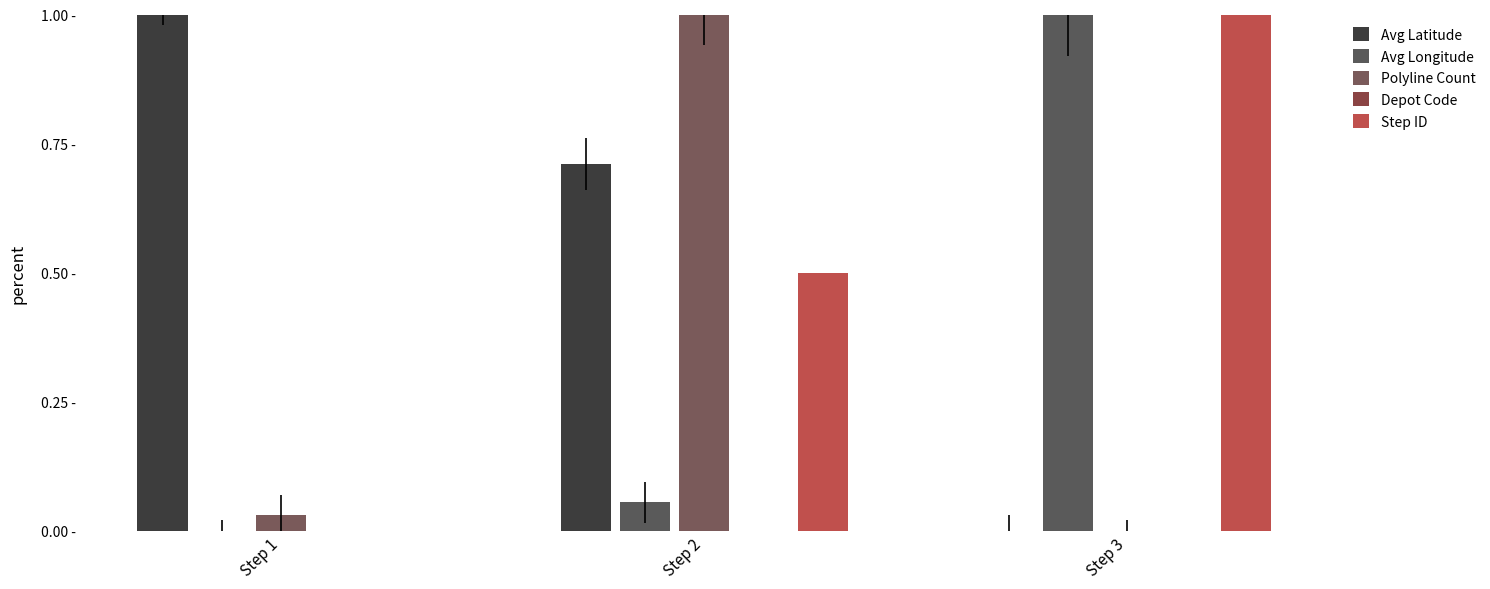

Which series has the largest range (max minus min)?

Avg Latitude